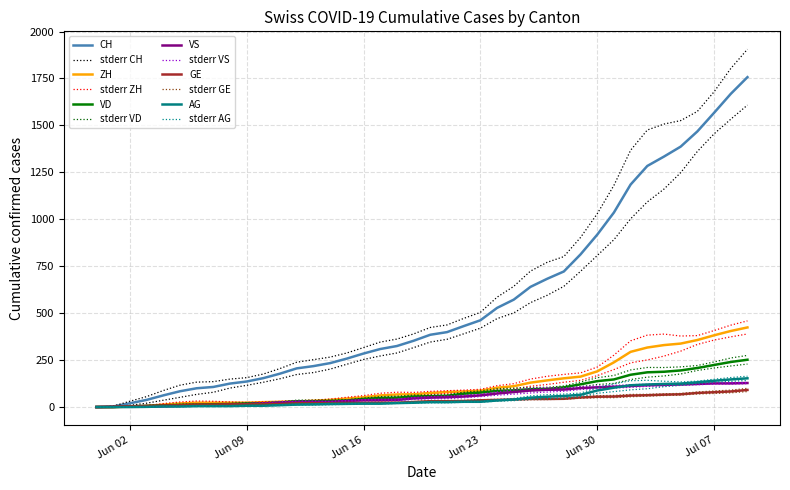

True or false: CH and ZH cross at least once.

False